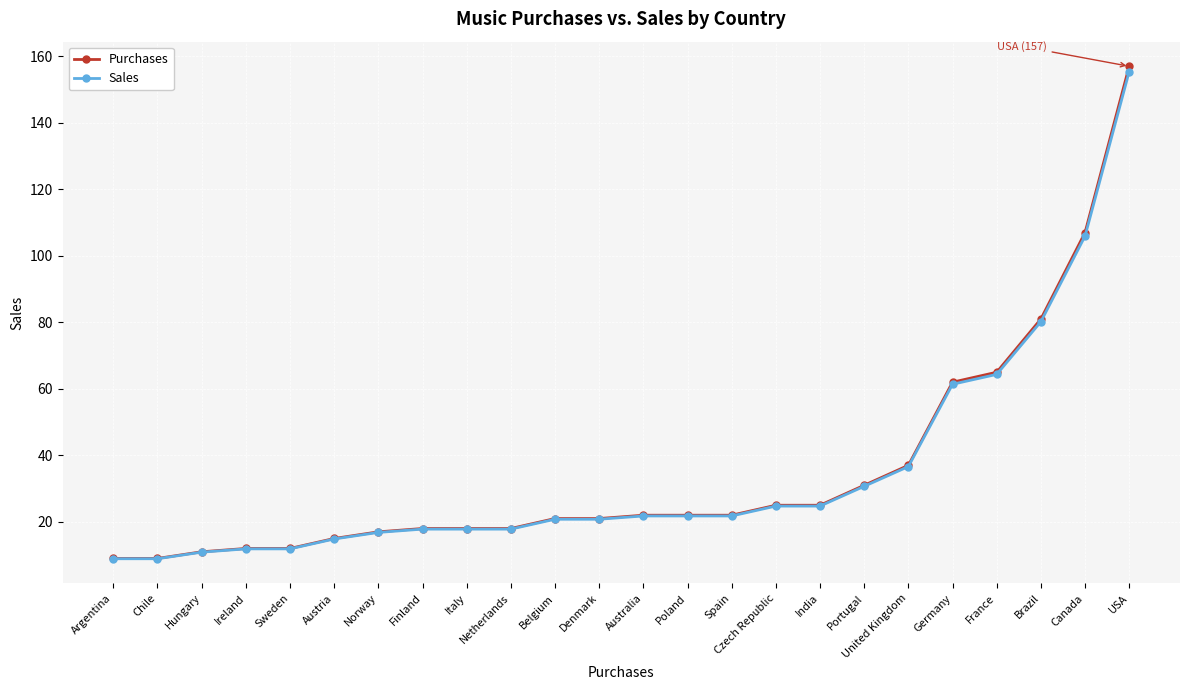

Which series changed the most between Italy and Brazil?

Purchases